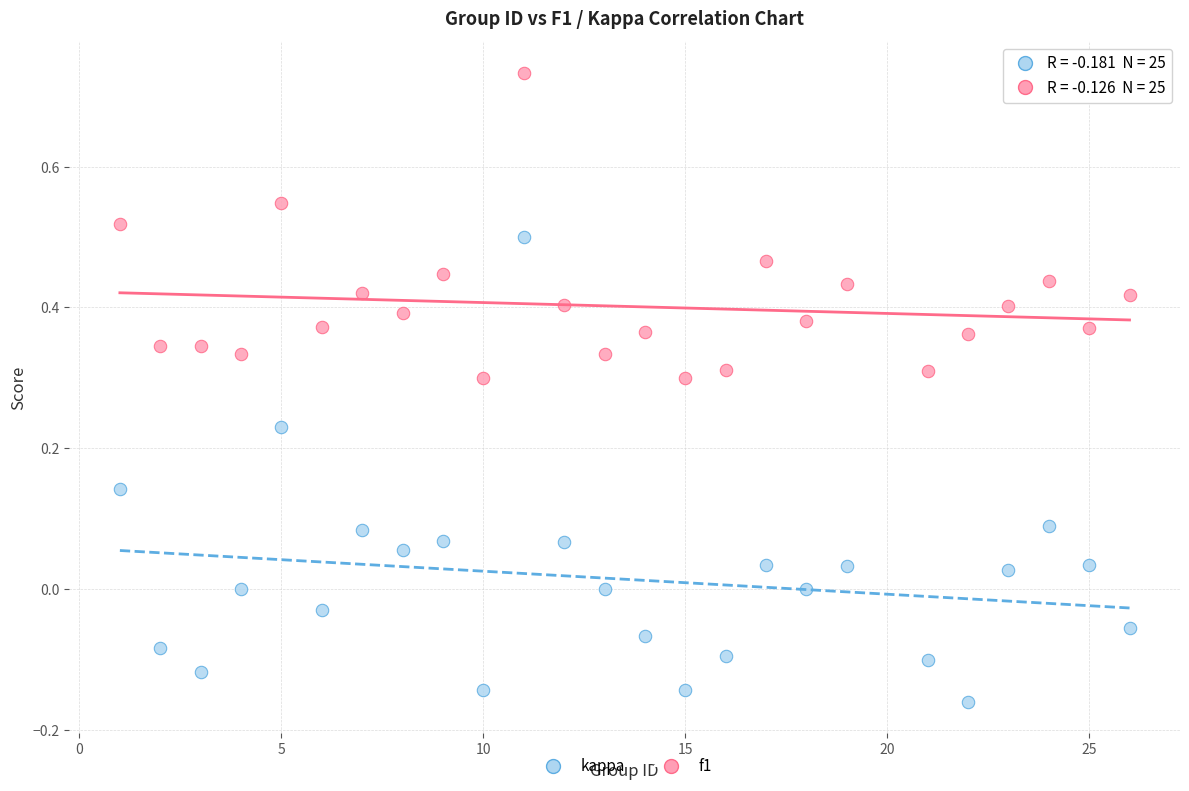

Which series reaches the minimum Y coordinate?

kappa